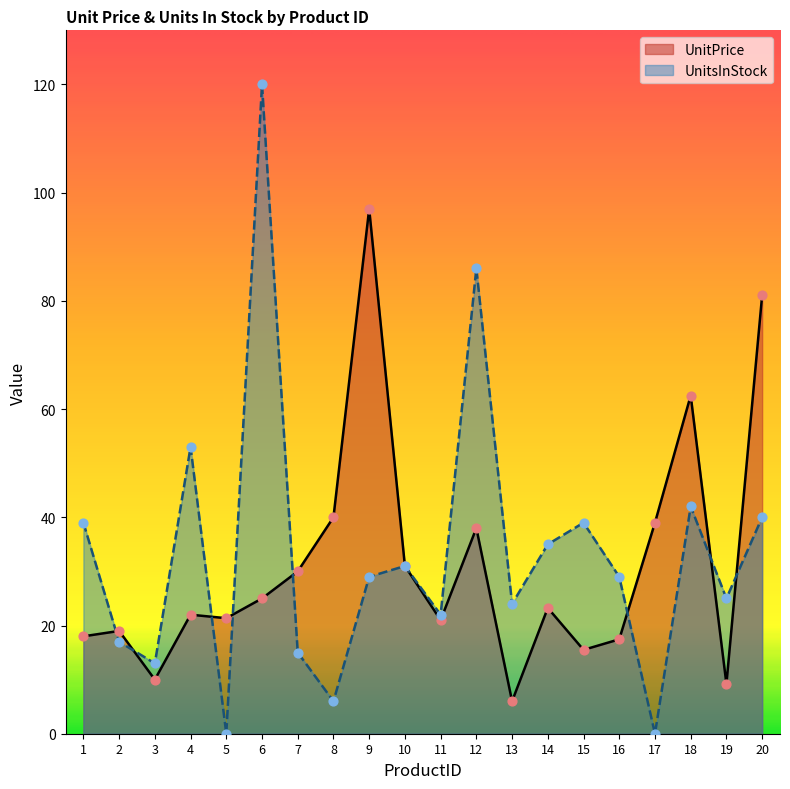

Which series contains the lowest Y value?

UnitsInStock